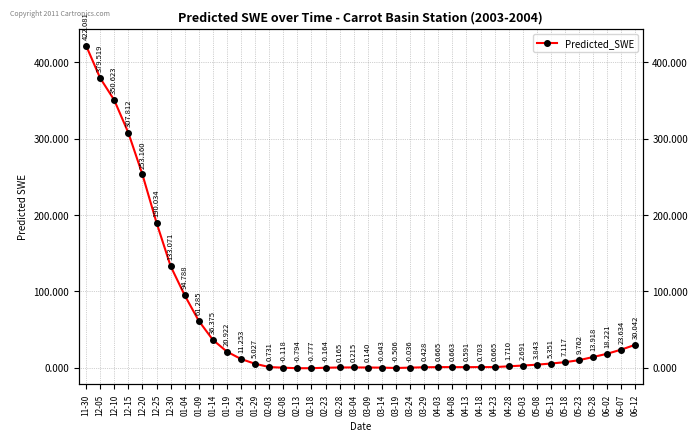

Reading left to right, what are all the values shown in this chart?

422.1	379.5	350.6	307.8	253.2	190.0	133.1	94.8	61.3	36.4	20.9	11.3	5.0	0.7	-0.1	-0.8	-0.8	-0.2	0.2	0.2	0.1	-0.0	-0.5	-0.0	0.4	0.7	0.7	0.6	0.7	0.7	1.7	2.7	3.8	5.4	7.1	9.8	13.9	18.2	23.6	30.0